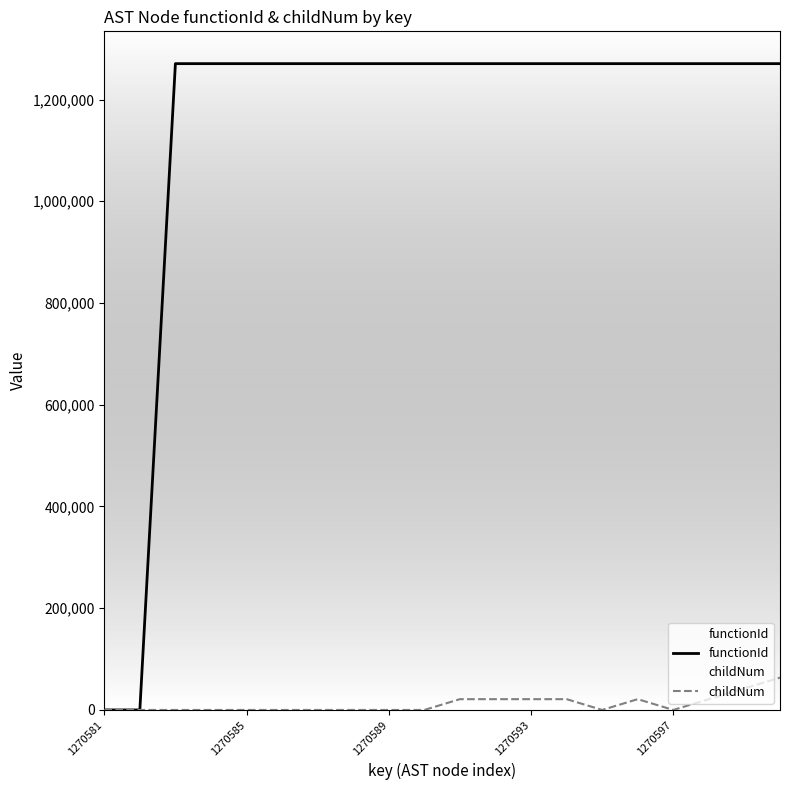

Which series has the largest total across all categories?

functionId